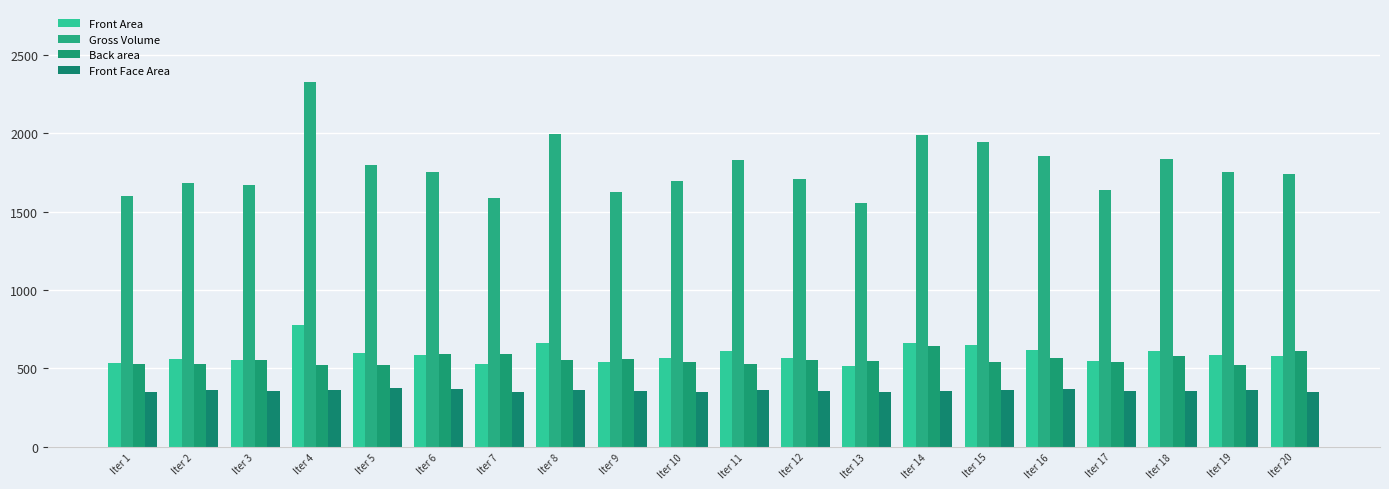

What is the sum of the Back area values at Iter 4 and Iter 7?

1111.2